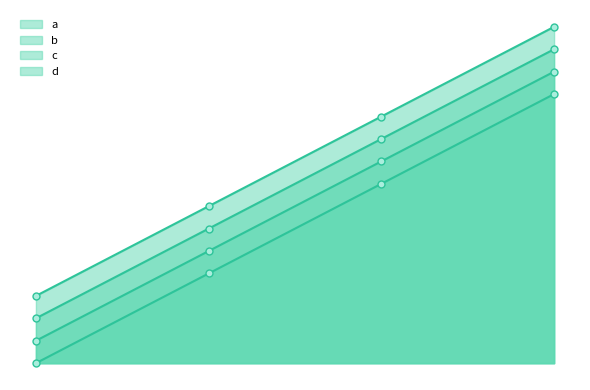

How many a values are between 4 and 12?

3